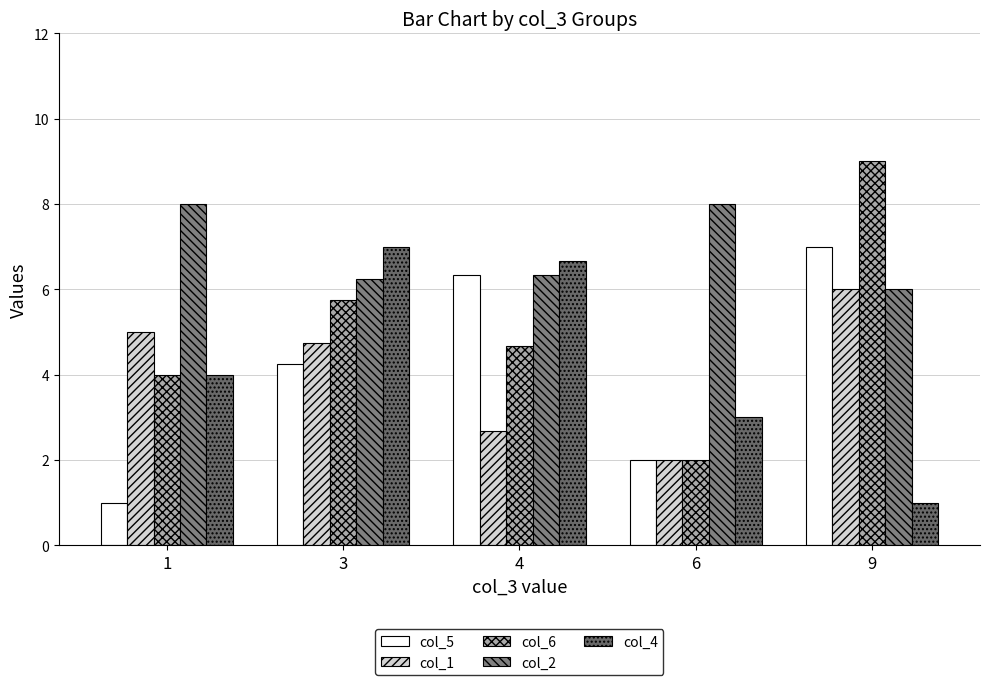

What is the difference between the col_2 values at 3 and 9?

0.2